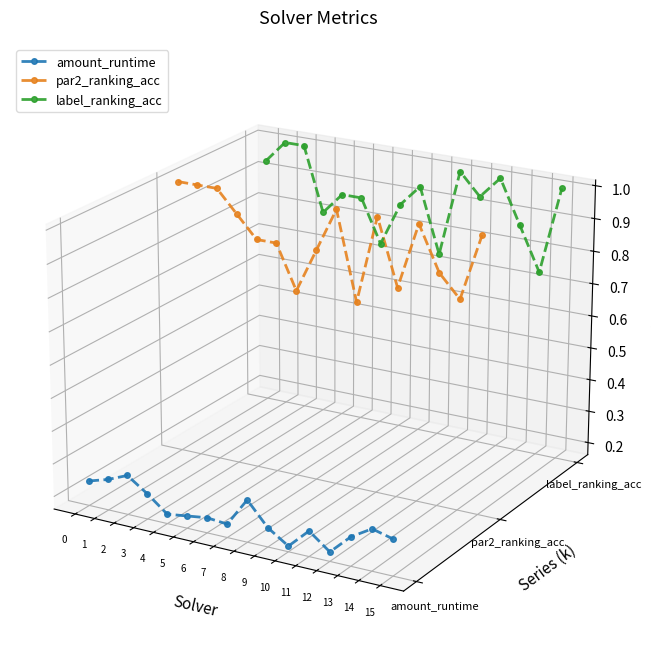

True or false: label_ranking_acc has more than 1 interior local peaks.

True